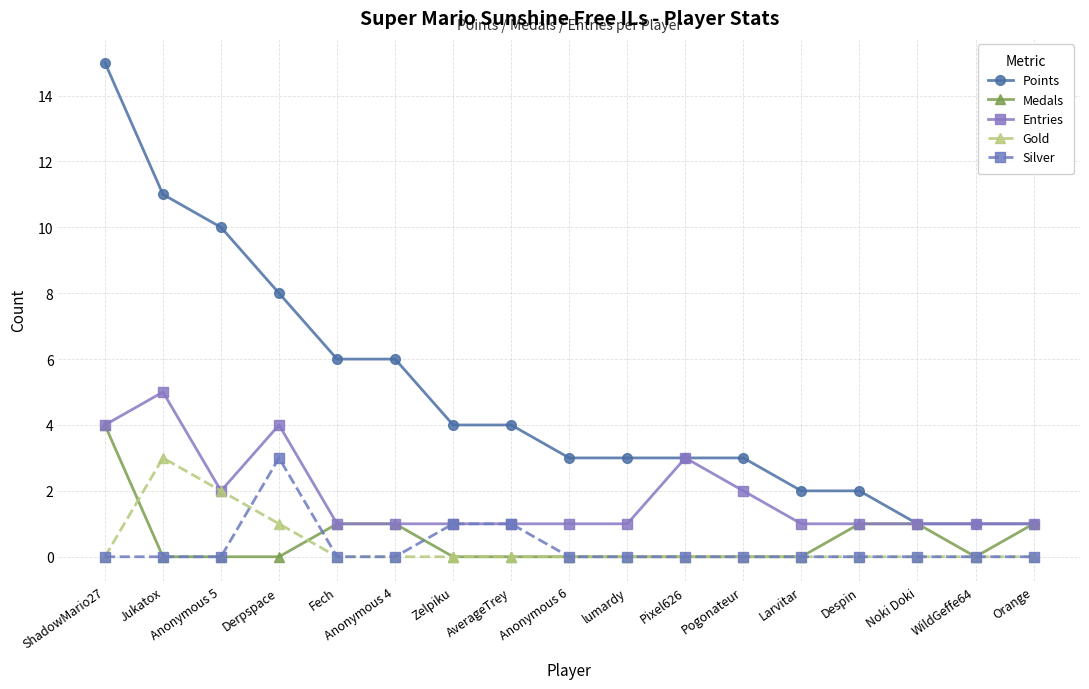

True or false: Gold and Points intersect in this chart.

False